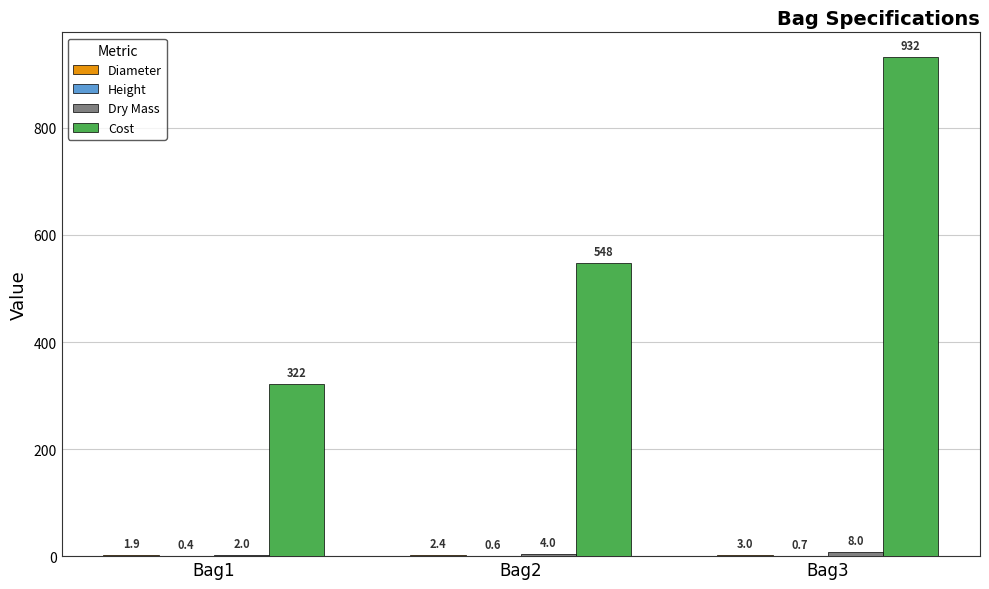

What is the sum of the Cost values at Bag2 and Bag3?

1480.0